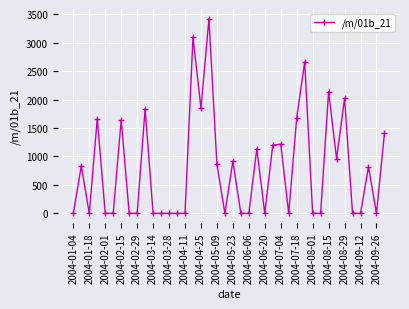

What is the value of the 19th point from the left?

861.2